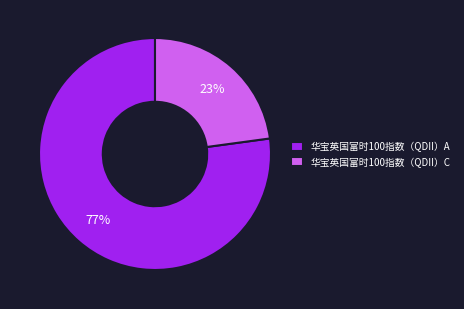

To the nearest percent, what is the difference between the 华宝英国富时100指数（QDII）A and 华宝英国富时100指数（QDII）C slice percentages?

54%